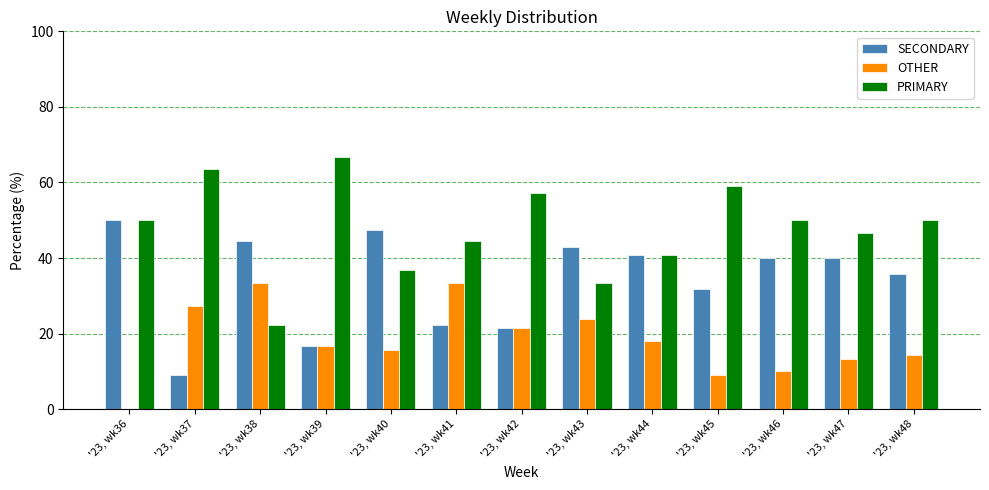

Which series has the widest spread of values?

PRIMARY